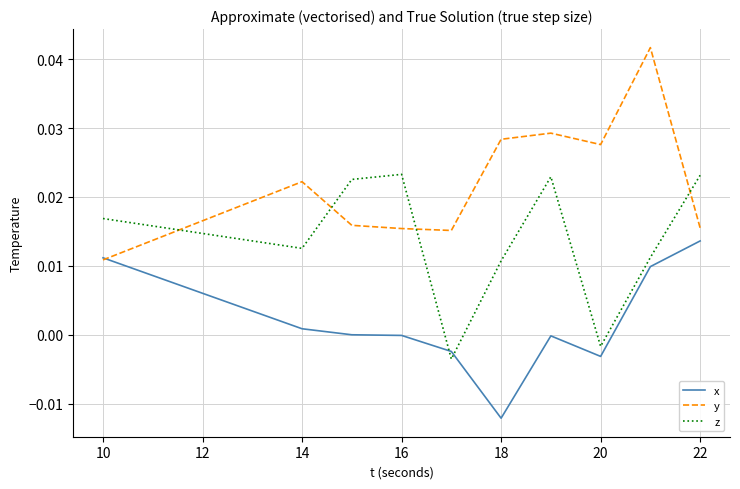

Which series has the largest range (max minus min)?

y